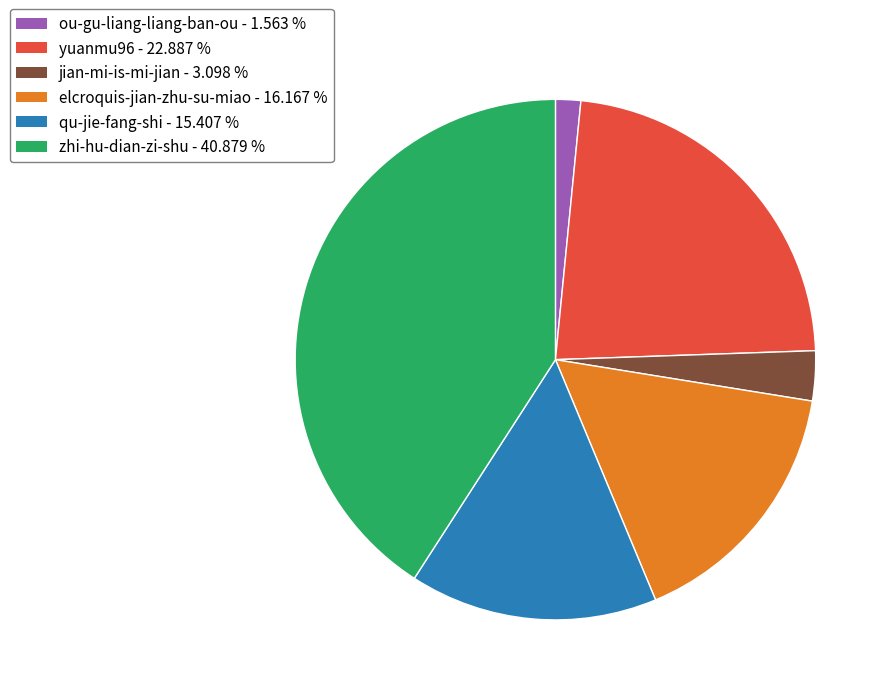

Rank the categories by value from lowest to highest.

ou-gu-liang-liang-ban-ou, jian-mi-is-mi-jian, qu-jie-fang-shi, elcroquis-jian-zhu-su-miao, yuanmu96, zhi-hu-dian-zi-shu